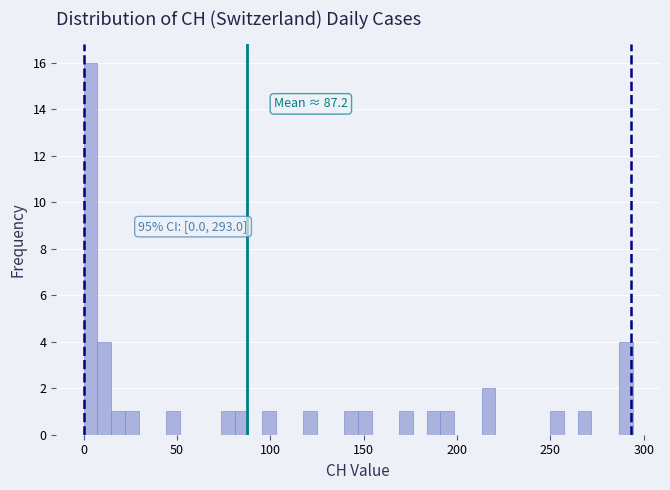

Around what value on the x-axis is the tallest bar? Give the approximate position of its centre, as read against the axis.

5